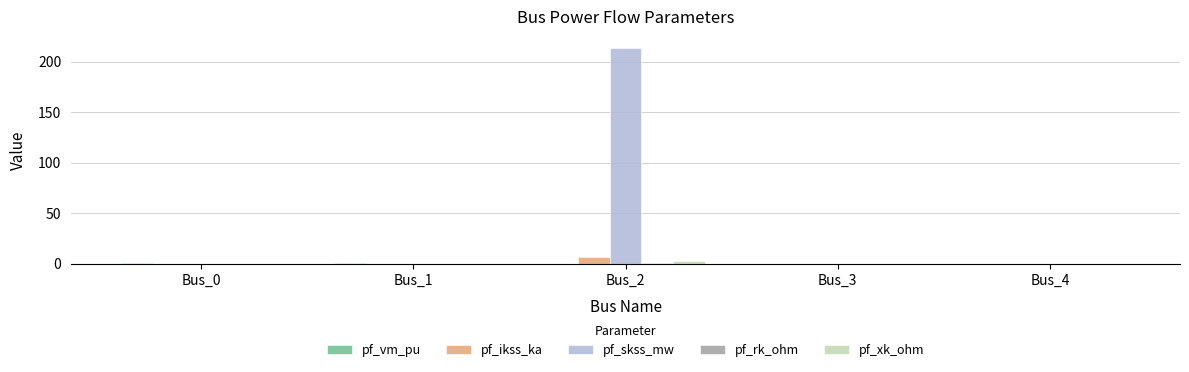

What is the maximum value shown in the chart?

214.1